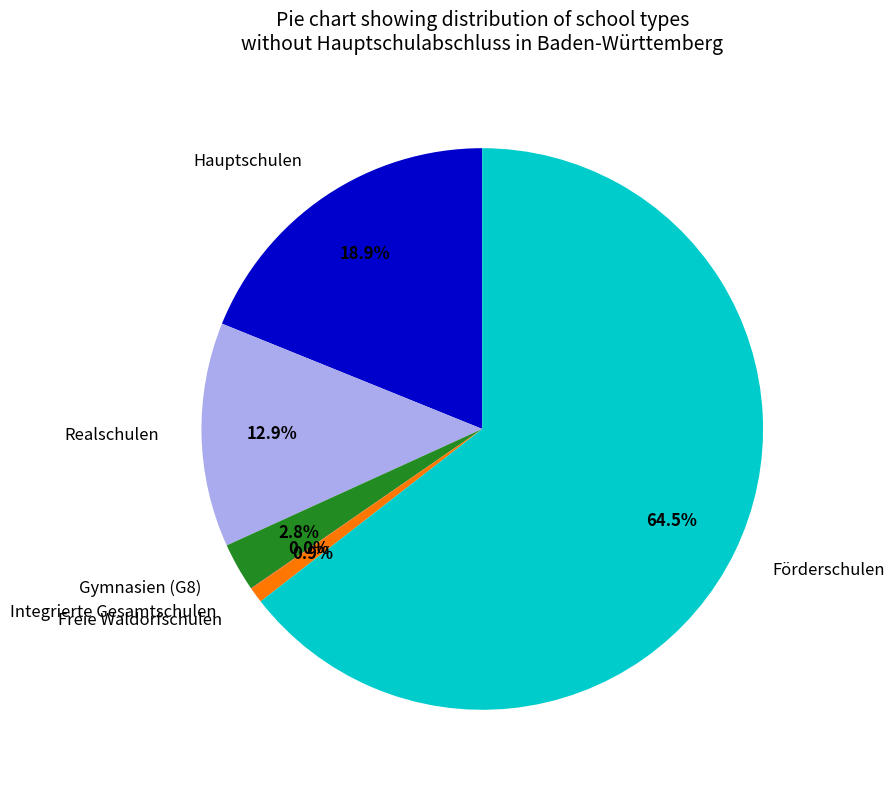

Does Förderschulen account for over 50% of the chart?

Yes